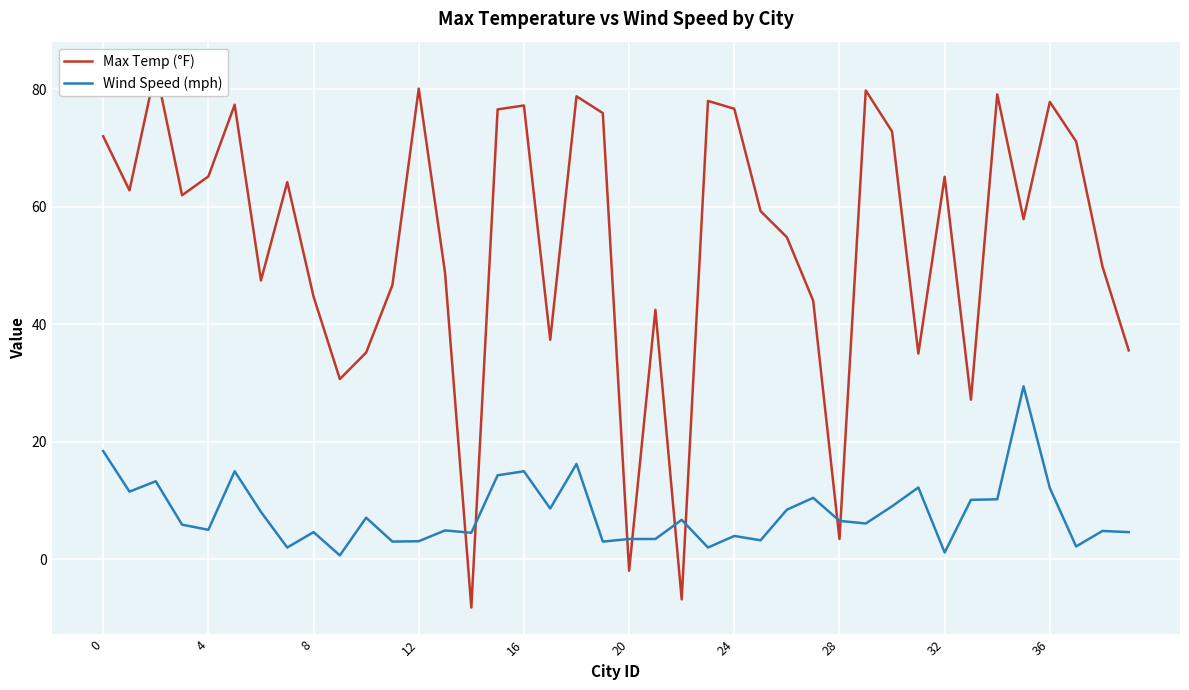

True or false: Wind Speed (mph) has a value of 7.2 at 16.

False